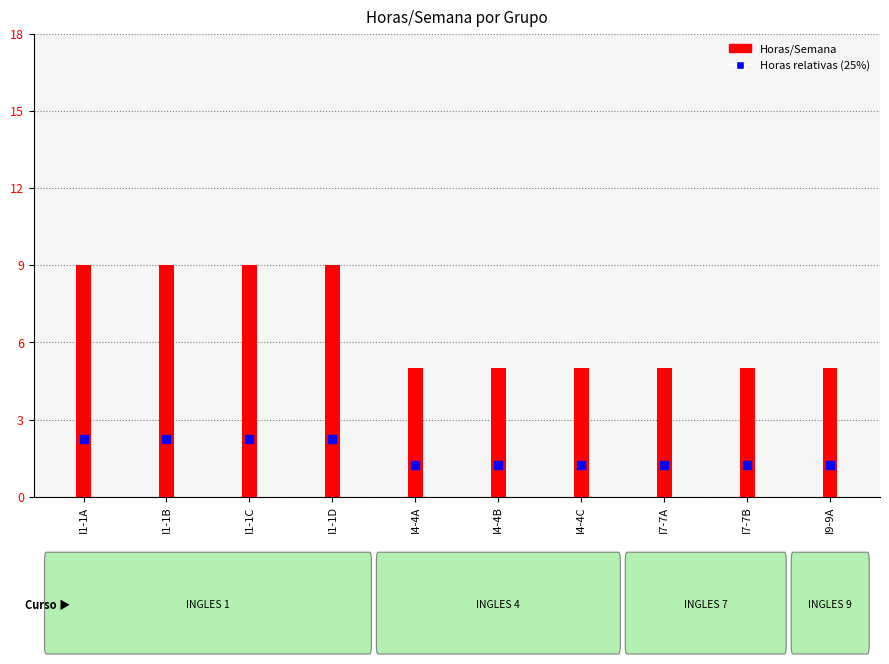

Which series has the largest total across all categories?

Horas/Semana